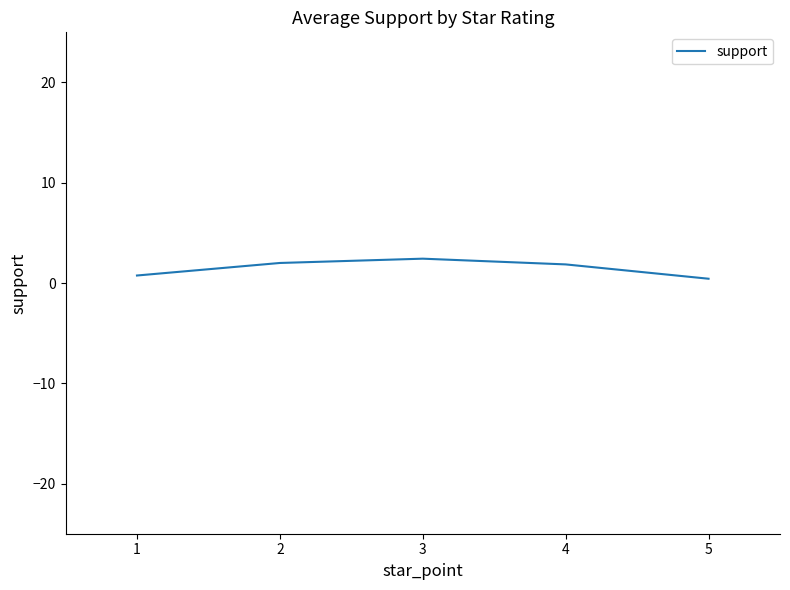

Approximately how many times larger is the value at 3 compared to 4?

1.3